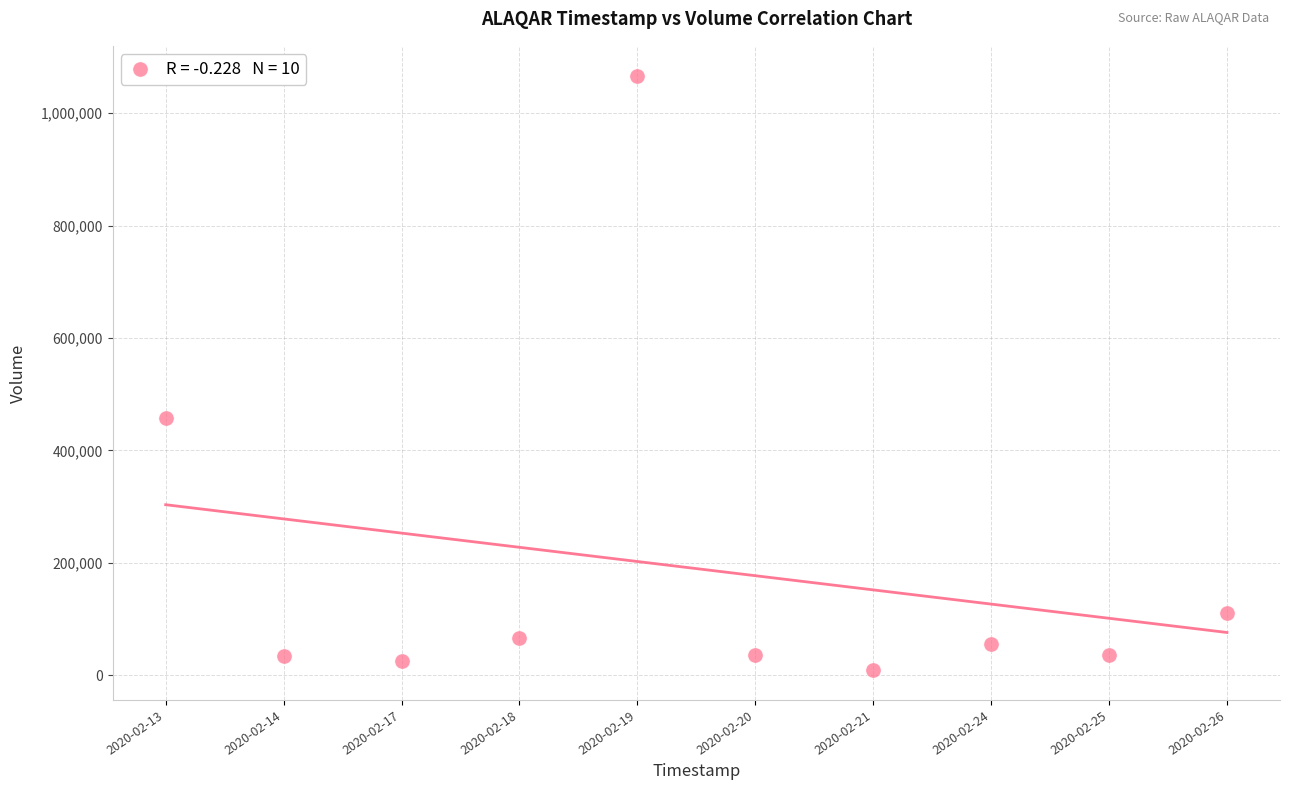

What Y value in the scatter plot is closest to 537900?

458200